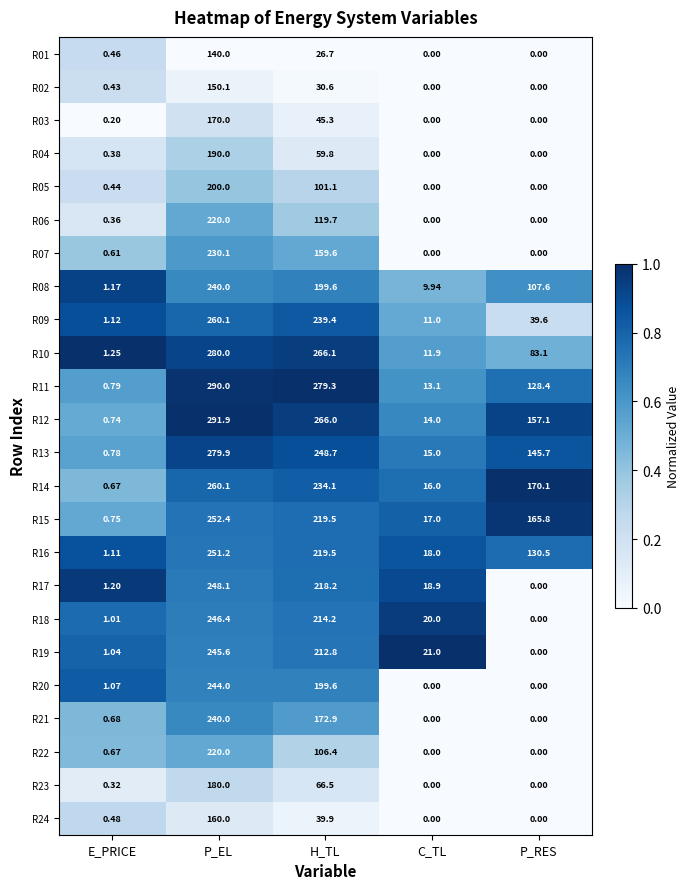

Between E_PRICE and H_TL, which series saw the biggest shift?

R11